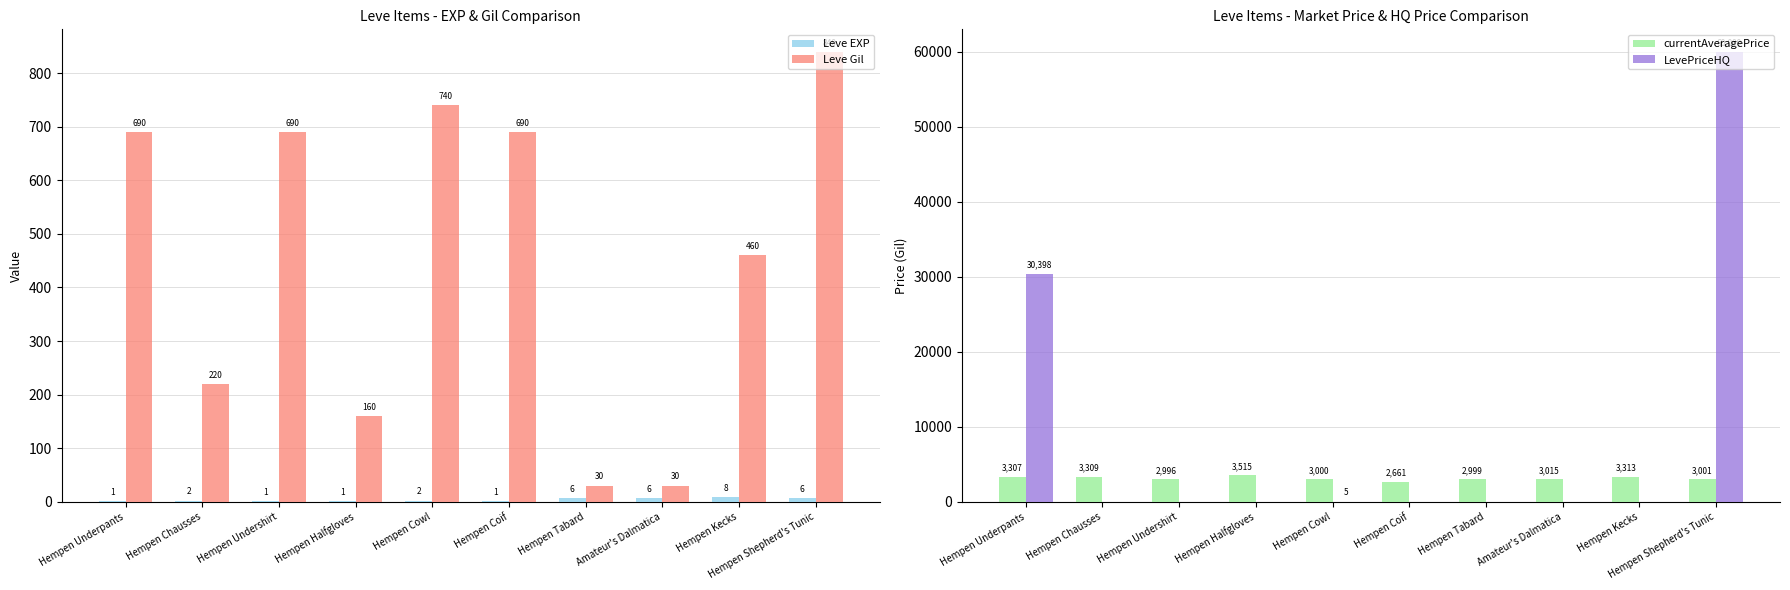

At which category is the sum across all series the highest?

Hempen Shepherd's Tunic